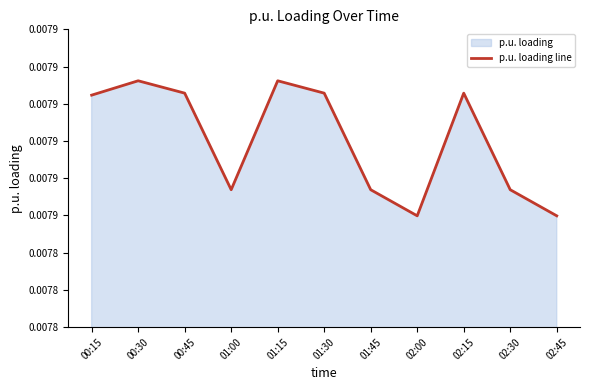

The value at 00:45 is 0.0. True or false?

False